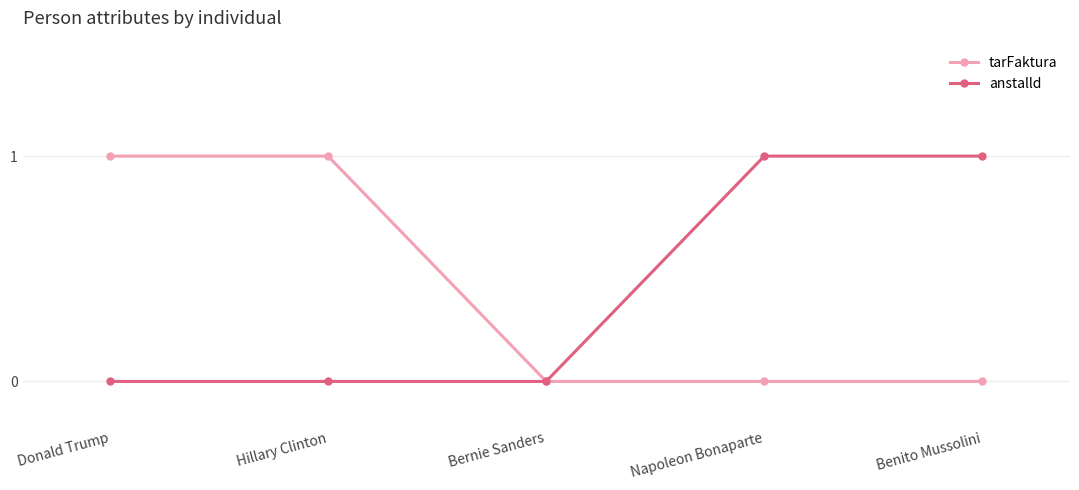

Rank the series at Napoleon Bonaparte from lowest to highest value.

tarFaktura, anstalld